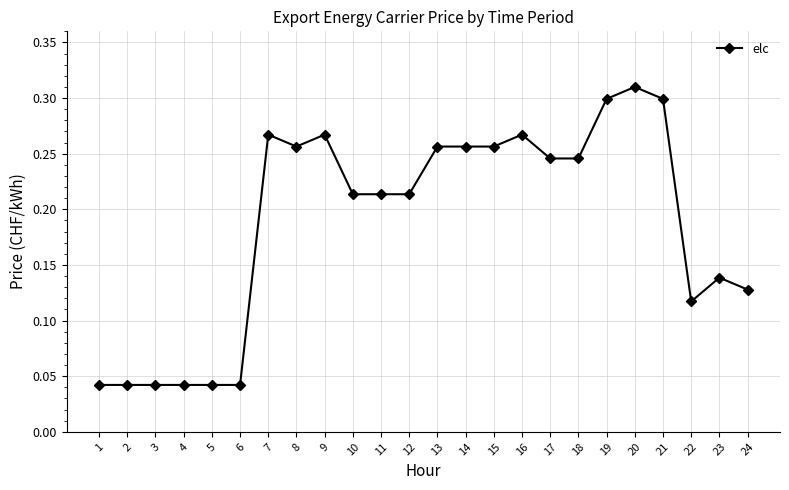

Which category has the highest value across all series?

20